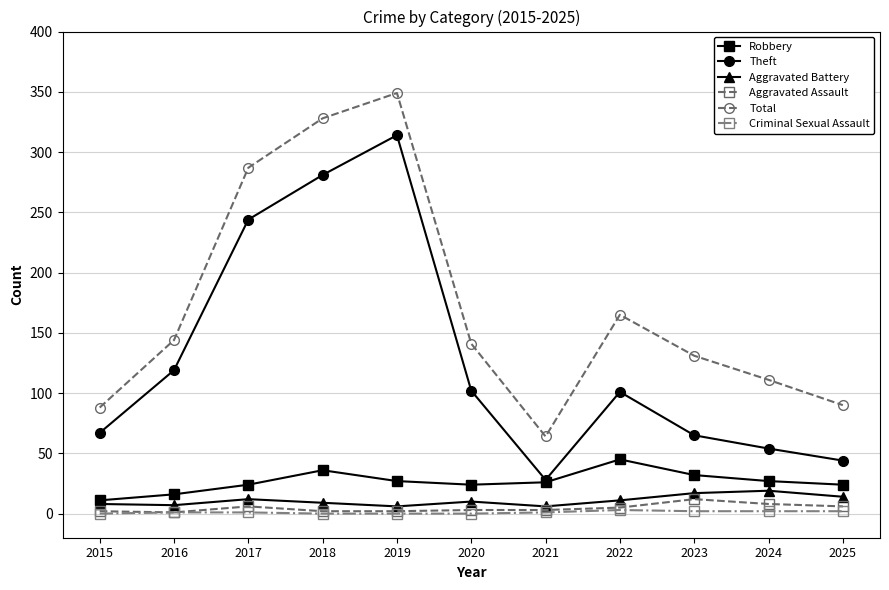

At which label is Total closest to 206?

2022